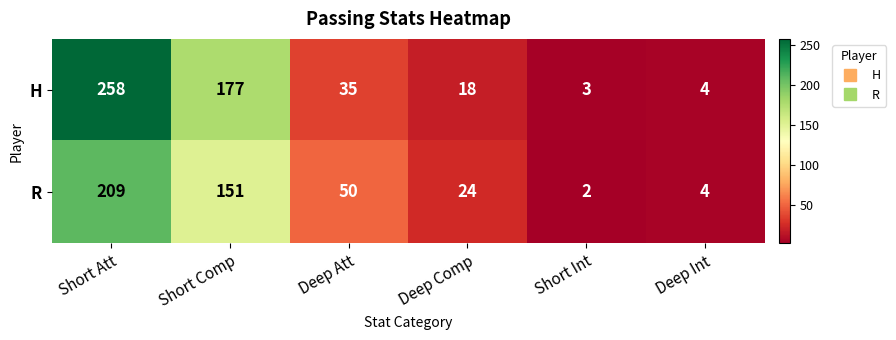

What value does the R series have at Deep Att, to the nearest 5?

50